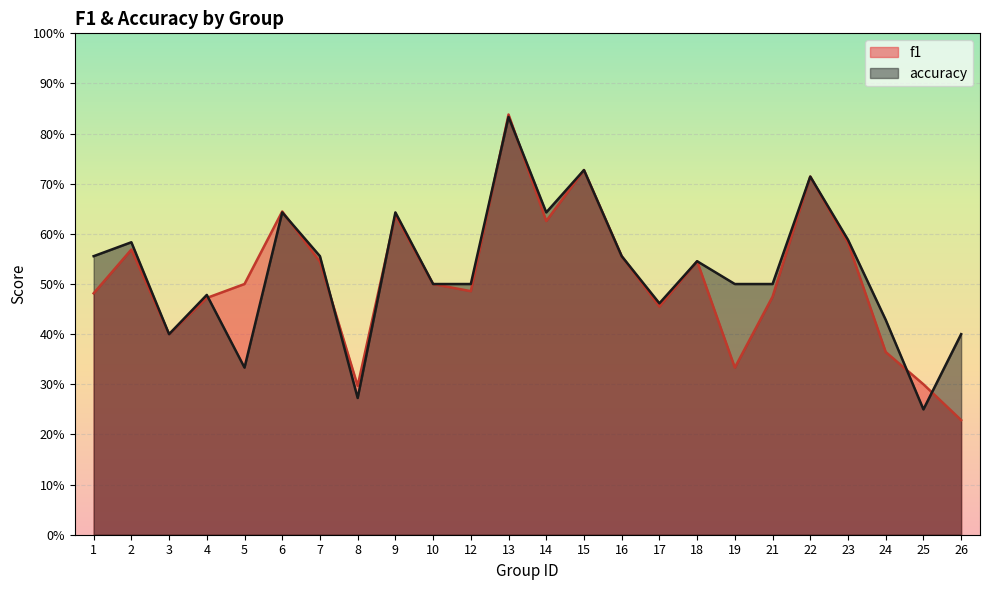

Rank the series by their maximum value, from lowest to highest.

accuracy, f1